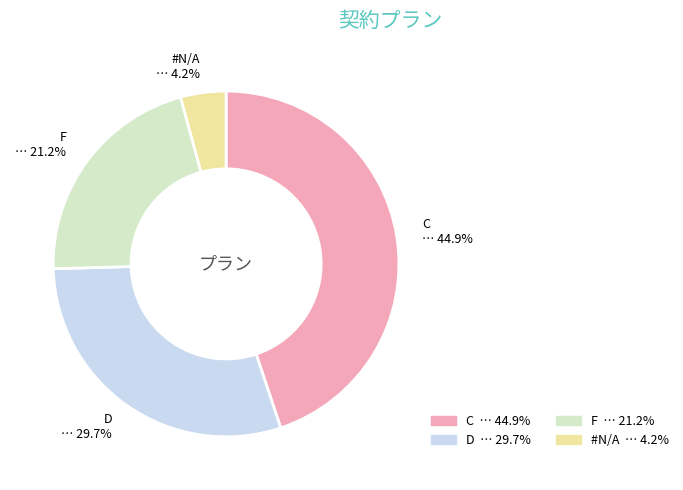

Is there any slice that represents more than half of the pie?

No